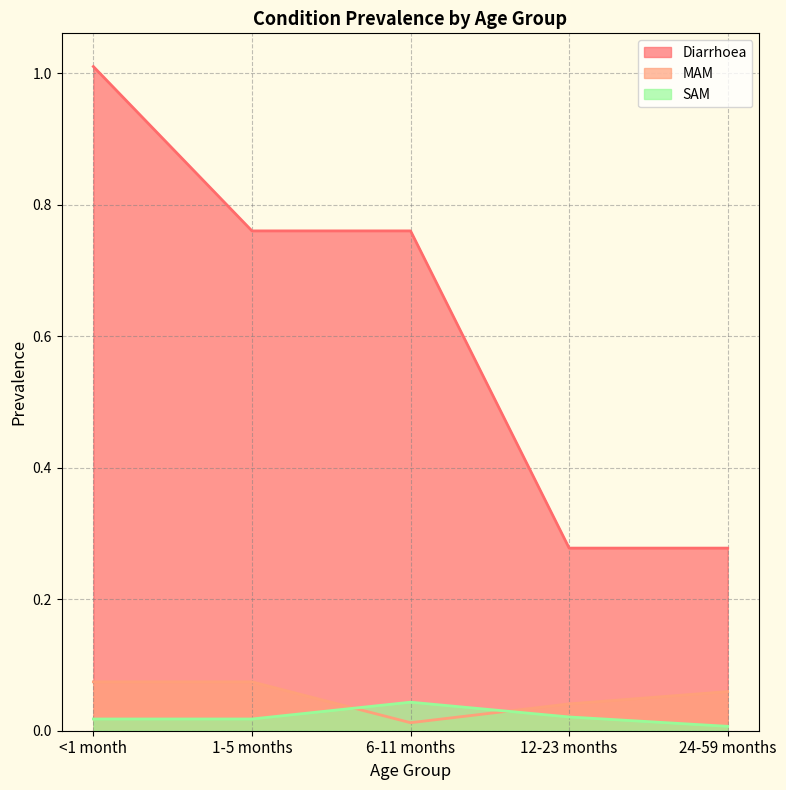

What is the value of the Diarrhoea point at the 3rd from the left?

0.8